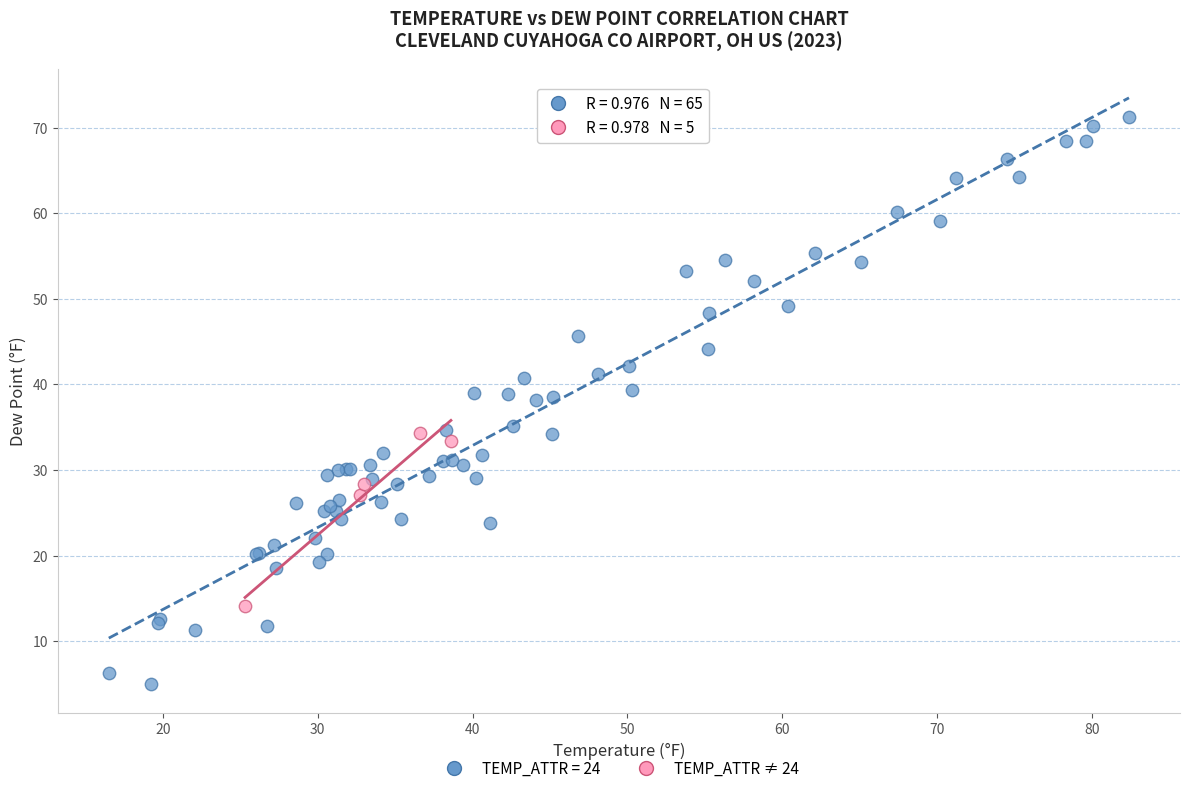

Which series reaches the maximum Y coordinate?

TEMP_ATTR = 24